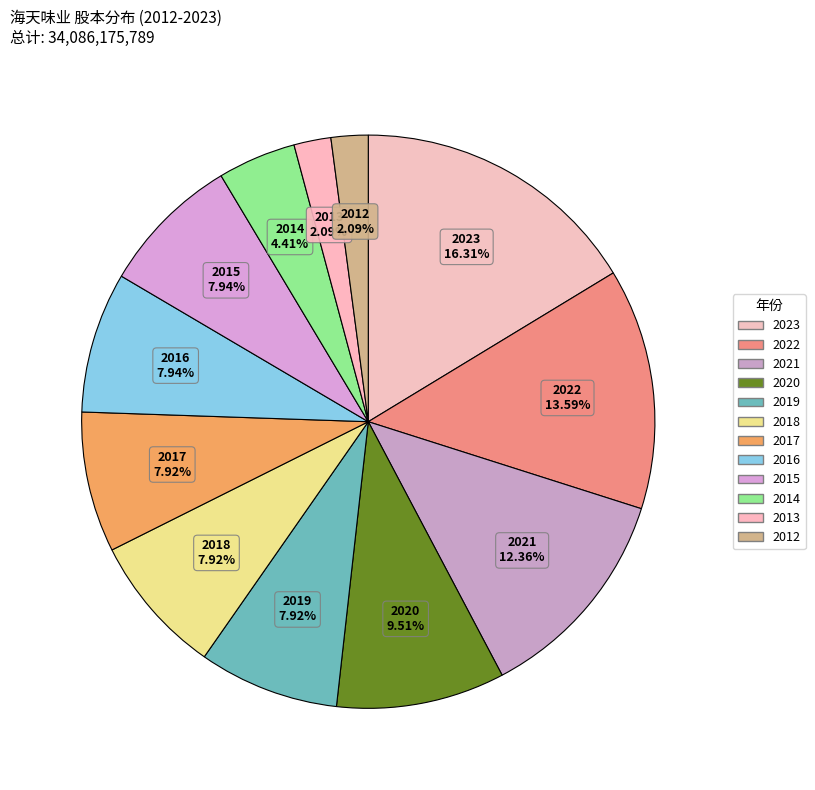

What percentage is NOT represented by 2020?

90.5%